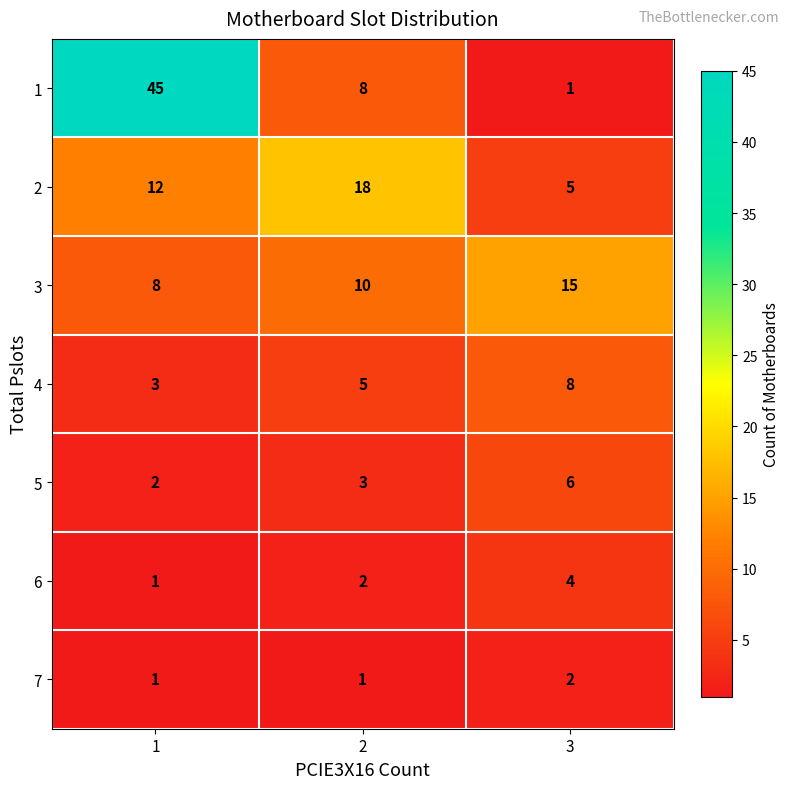

At which category is the sum across all series the highest?

1